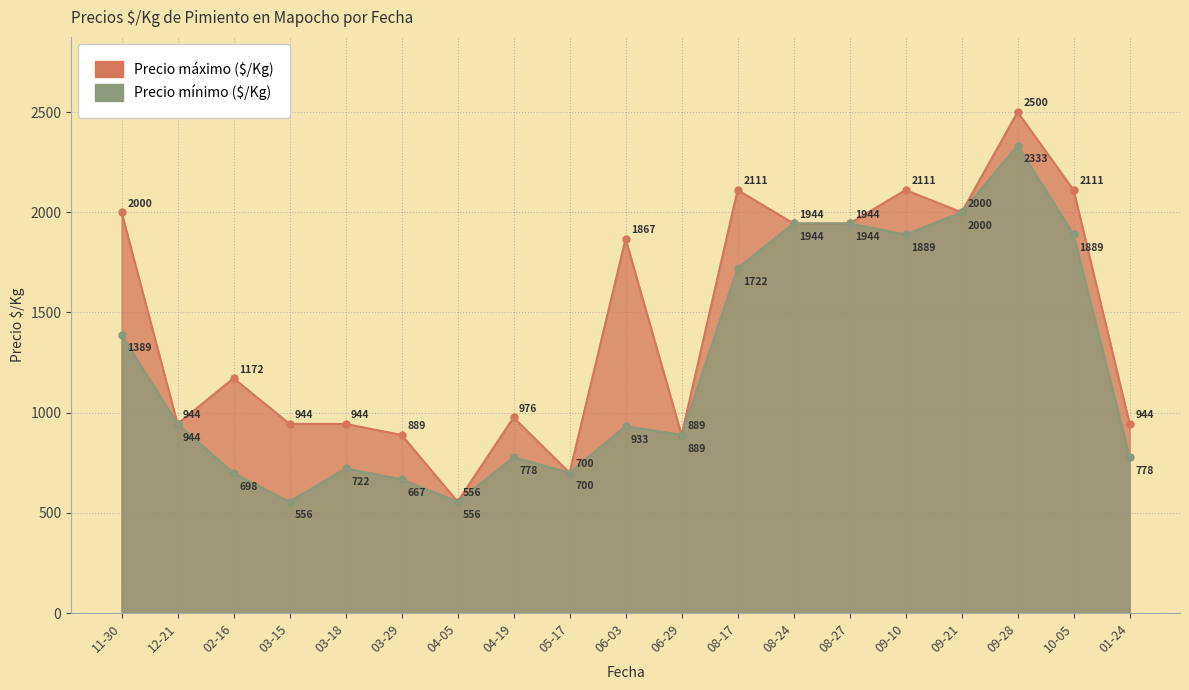

Rank the categories by Precio máximo ($/Kg) value from lowest to highest.

04-05, 05-17, 03-29, 06-29, 12-21, 03-15, 03-18, 01-24, 04-19, 02-16, 06-03, 08-24, 08-27, 11-30, 09-21, 08-17, 09-10, 10-05, 09-28